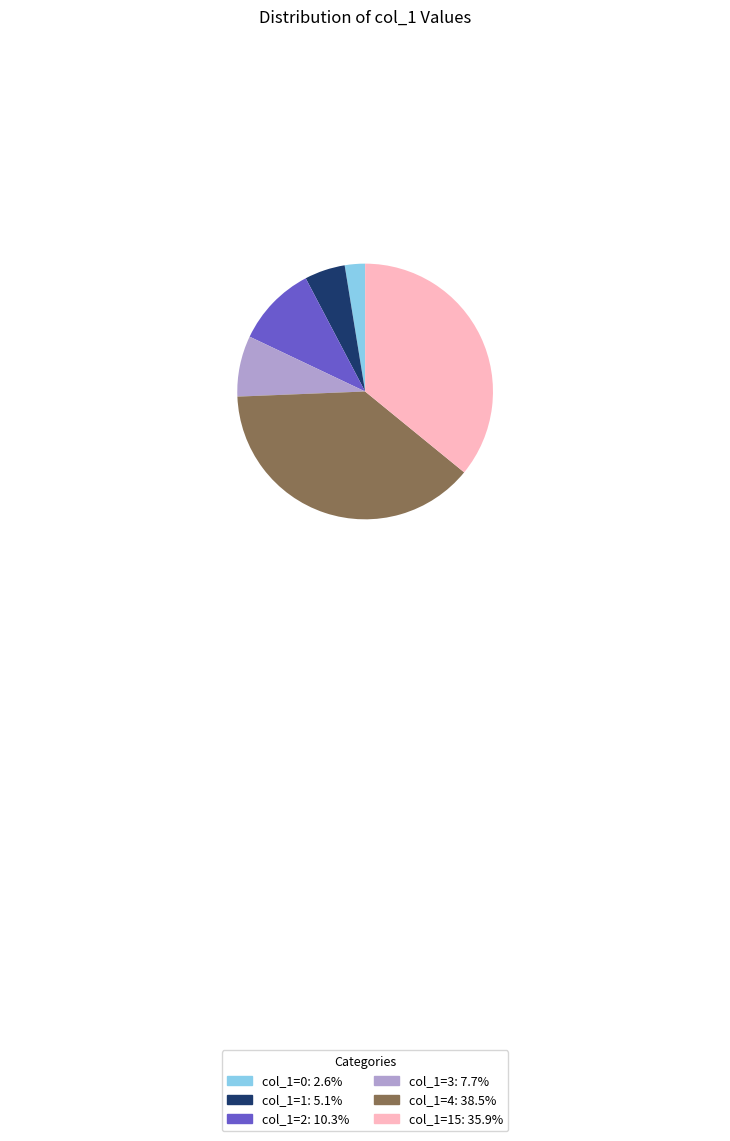

Count the number of slices in the pie.

6